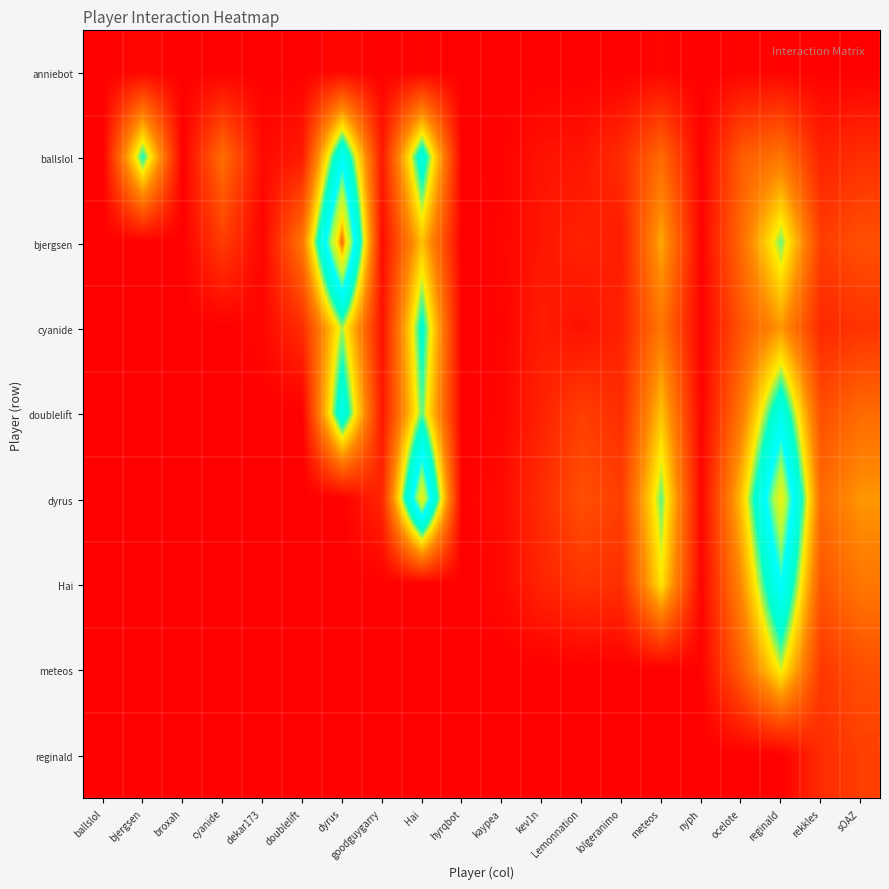

At which category does the chart reach its peak across all series?

dyrus